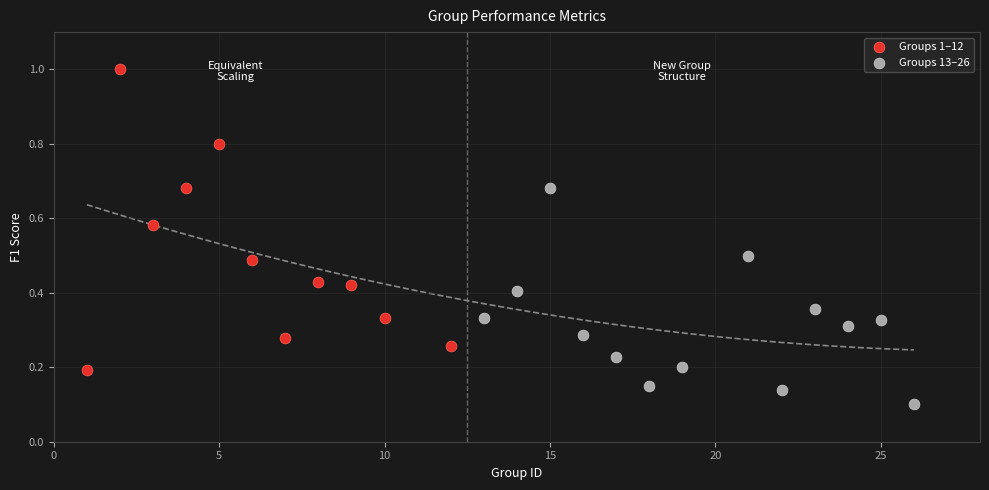

Which series has the widest spread of Y values?

Groups 1–12